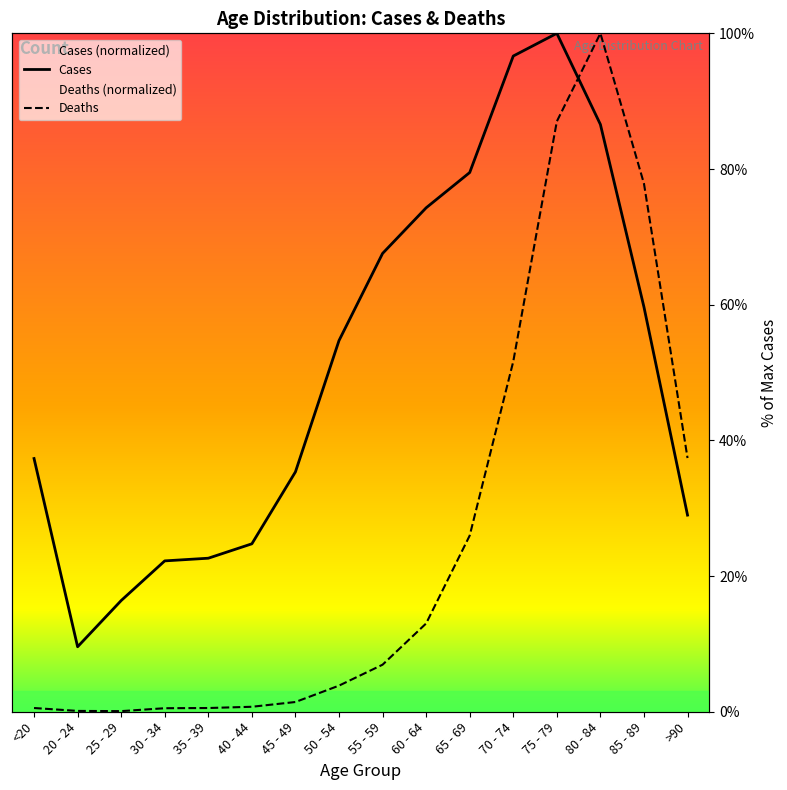

What is the smallest value displayed?

0.1